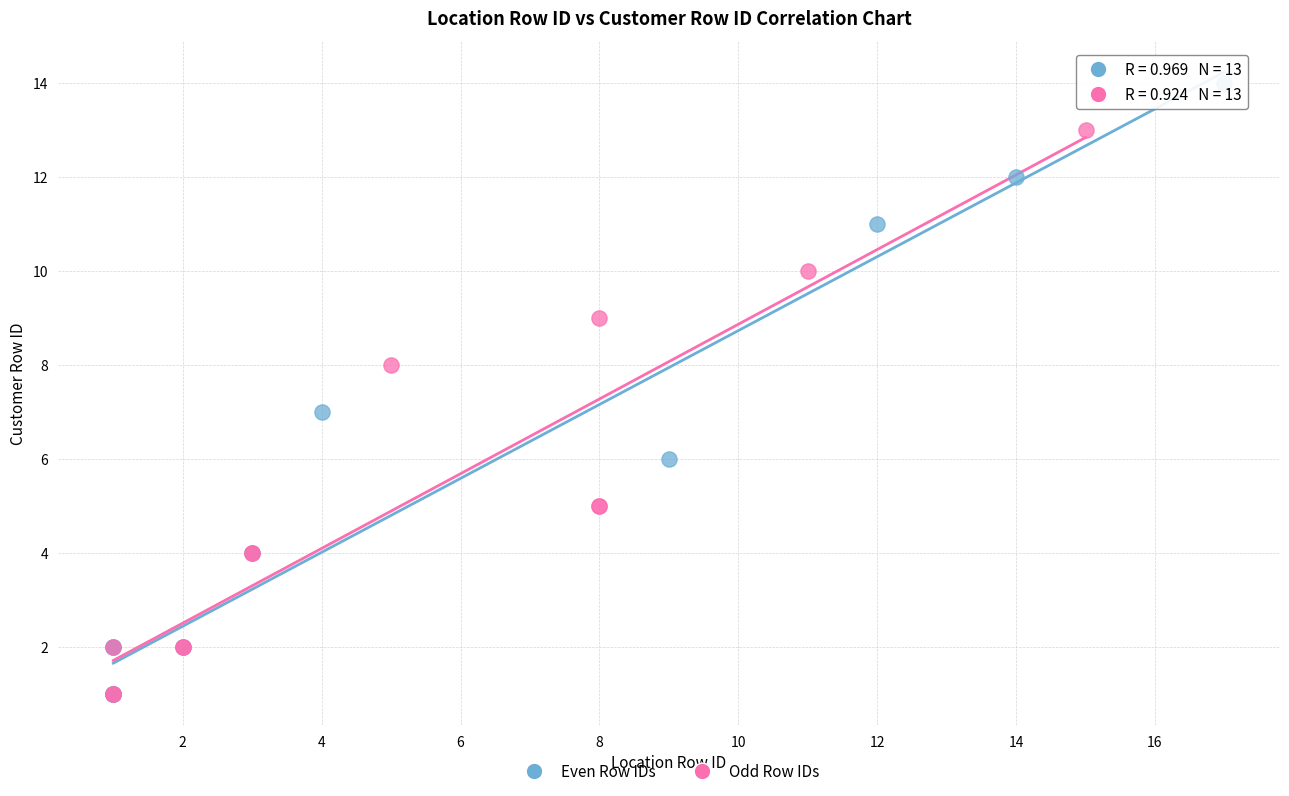

Which series reaches the maximum Y coordinate?

Even Row IDs